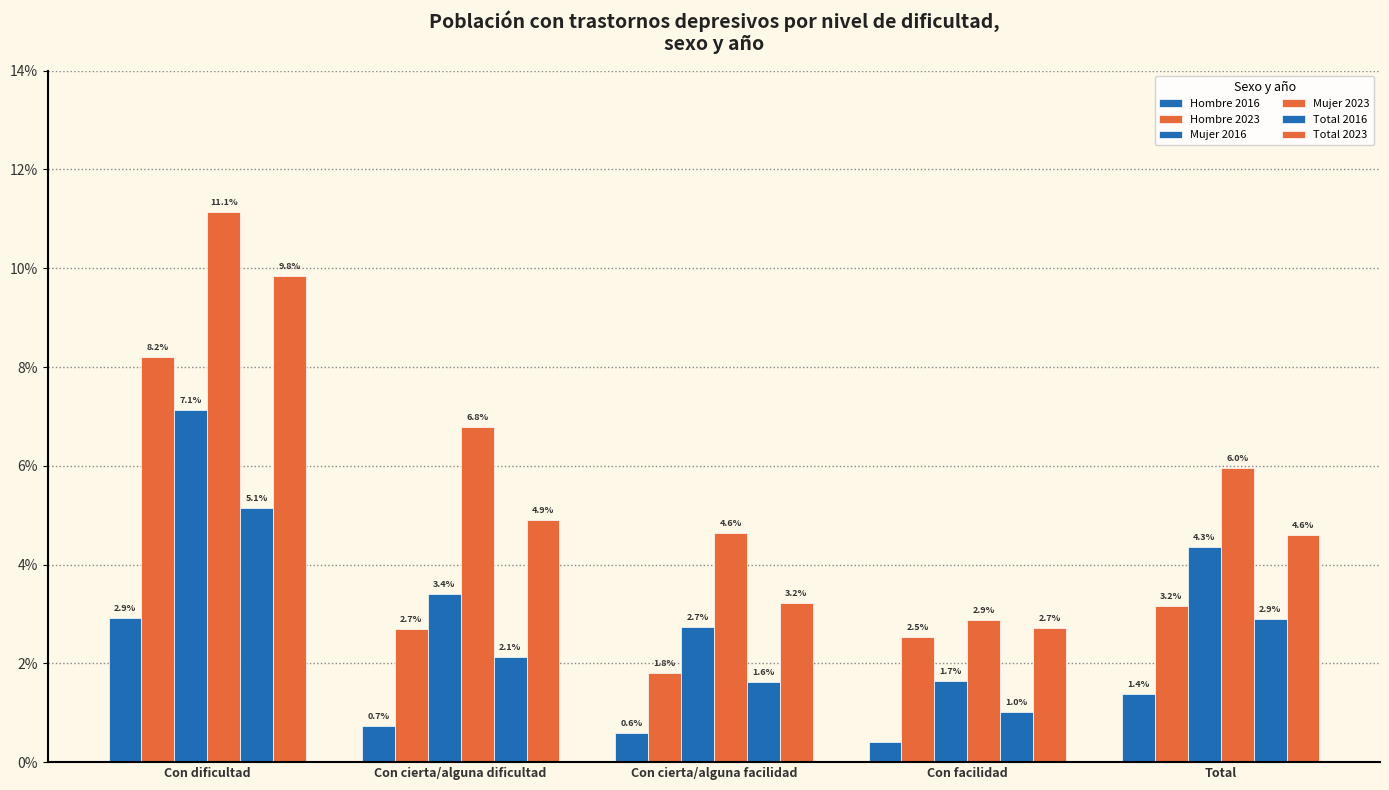

Does the chart contain stacked bars?

No